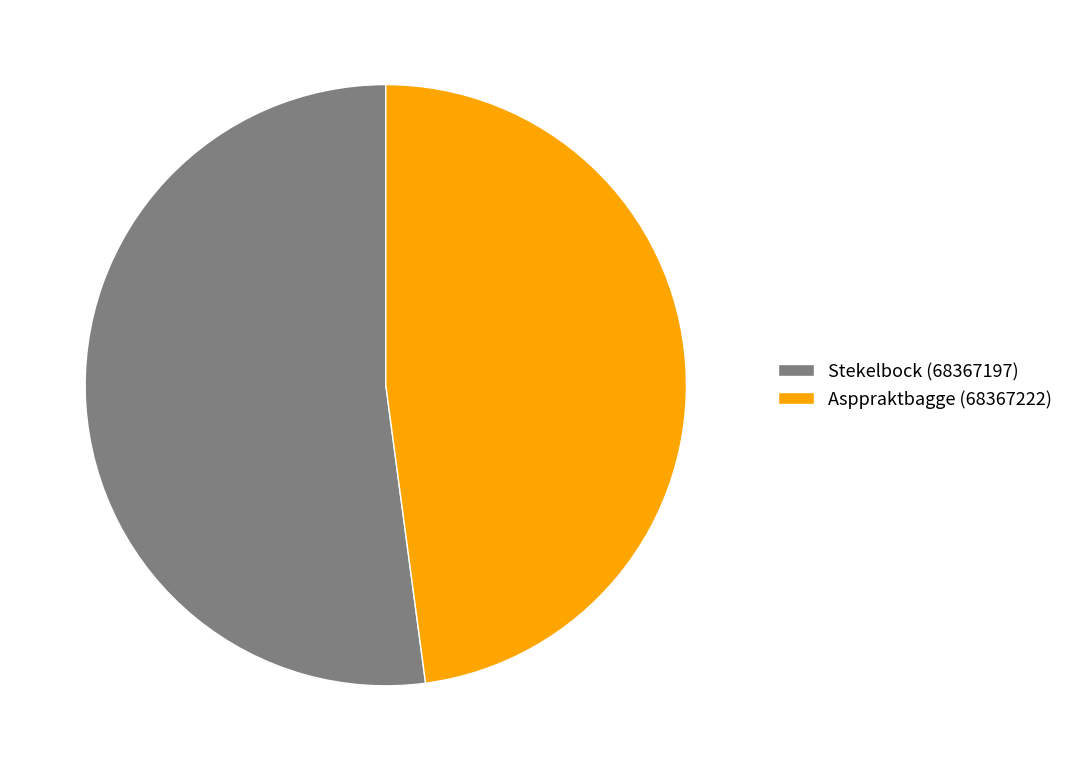

What is the ratio of the value at Asppraktbagge (68367222) to the value at Stekelbock (68367197)?

0.9